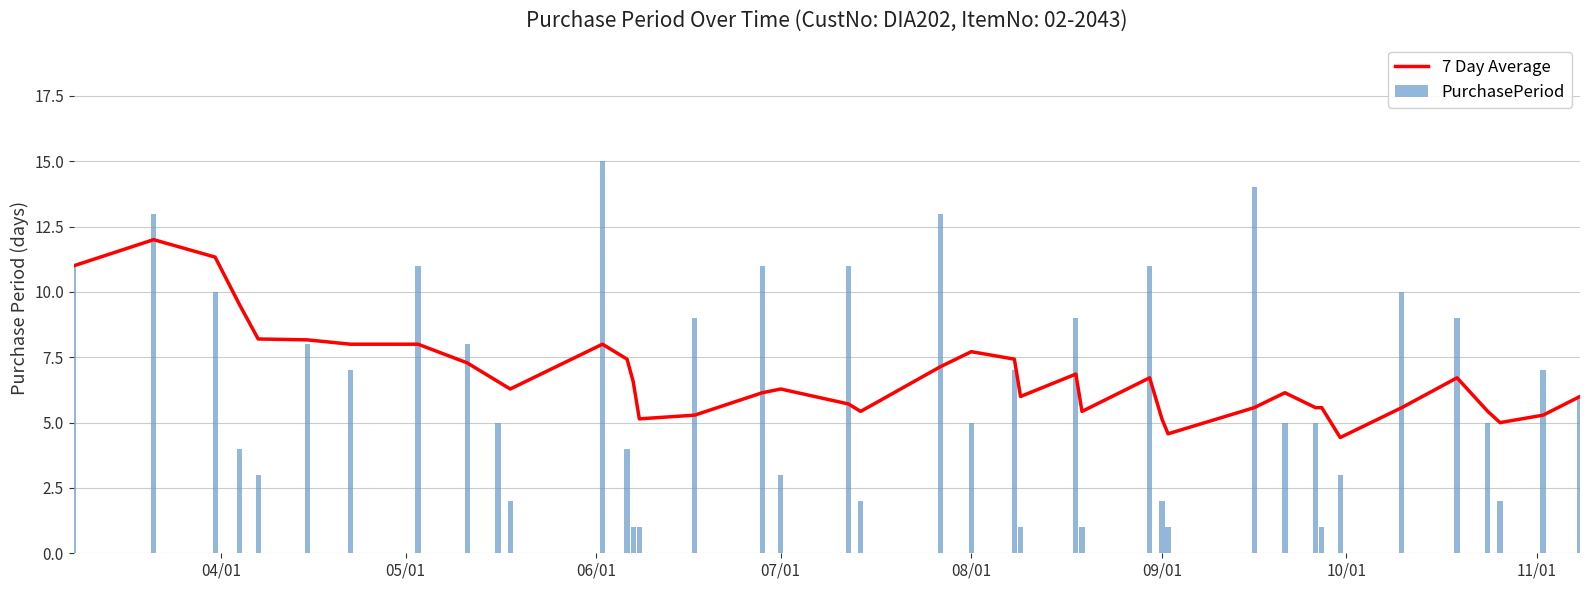

What is the difference between the maximum and minimum values in the PurchasePeriod series?

14